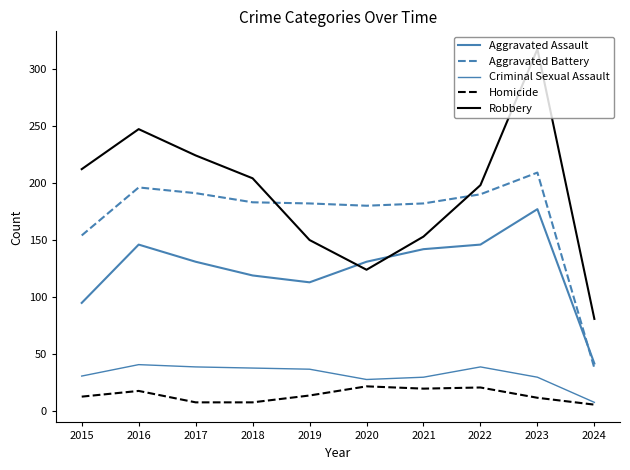

How many lines are shown in the chart?

5